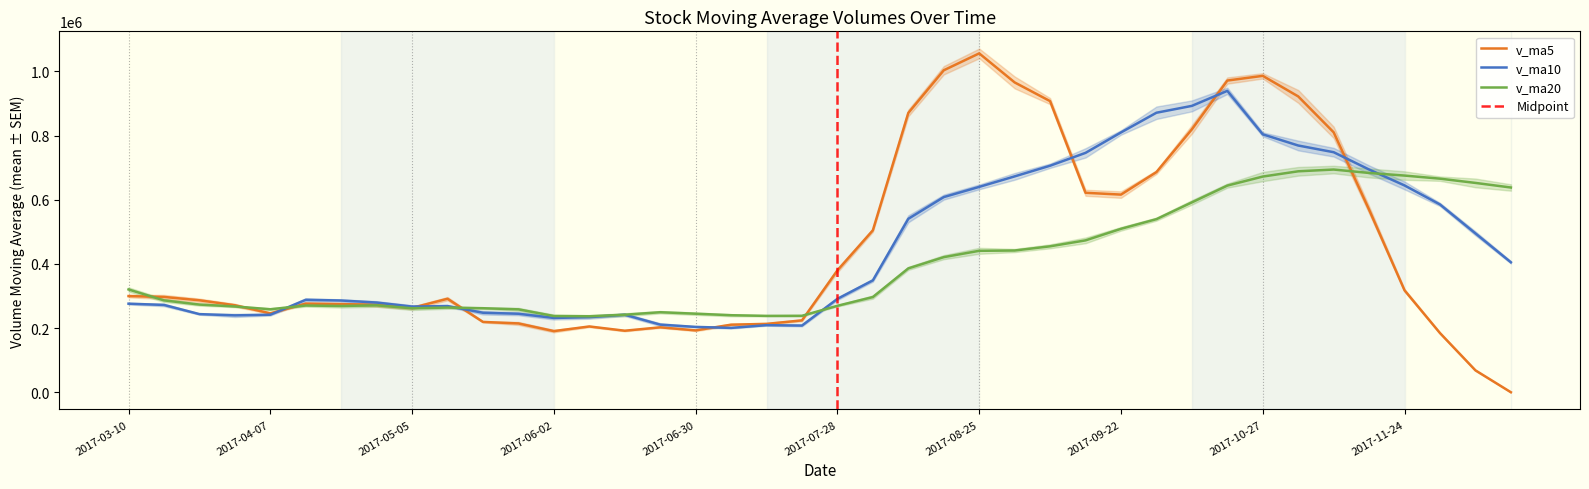

Which series has the largest total across all categories?

v_ma10